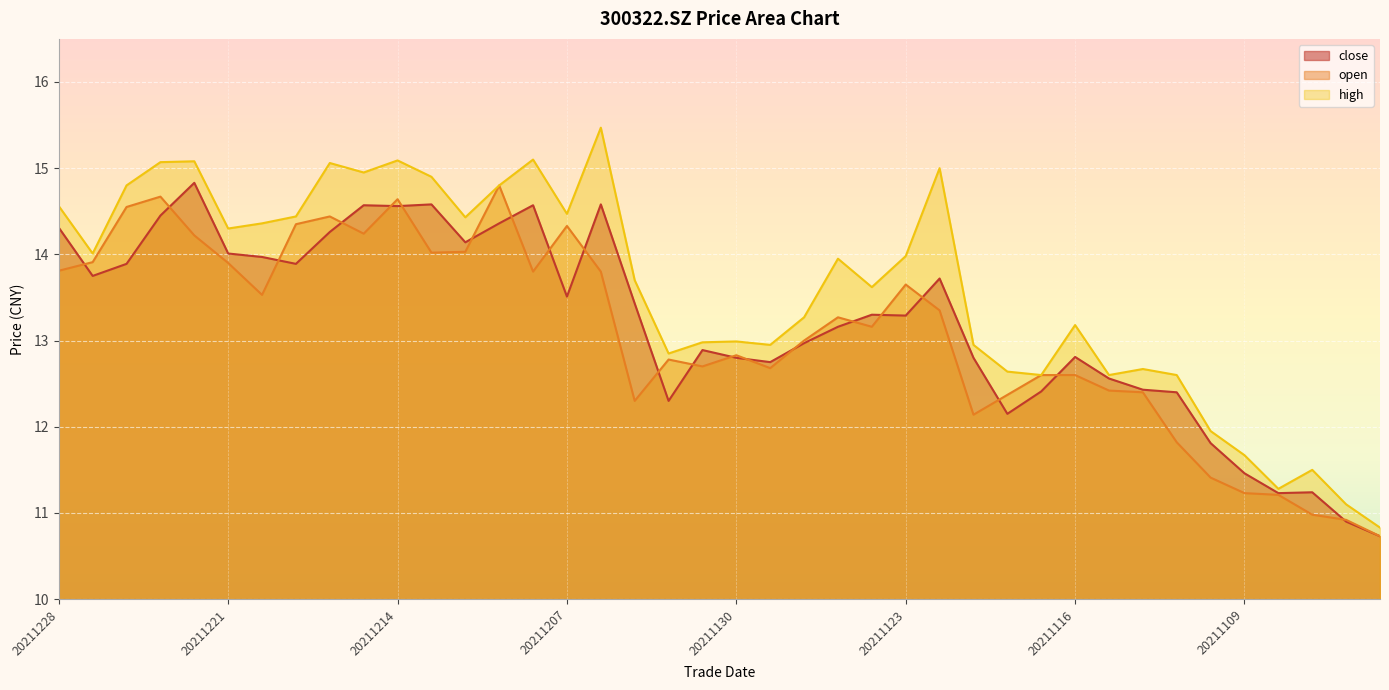

How many series are shown in this chart?

3